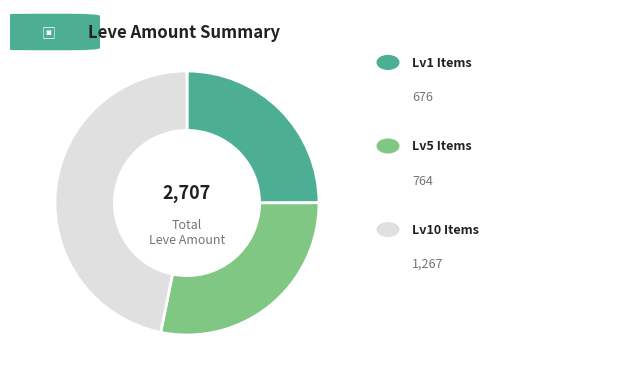

Is there a majority slice in this chart?

No